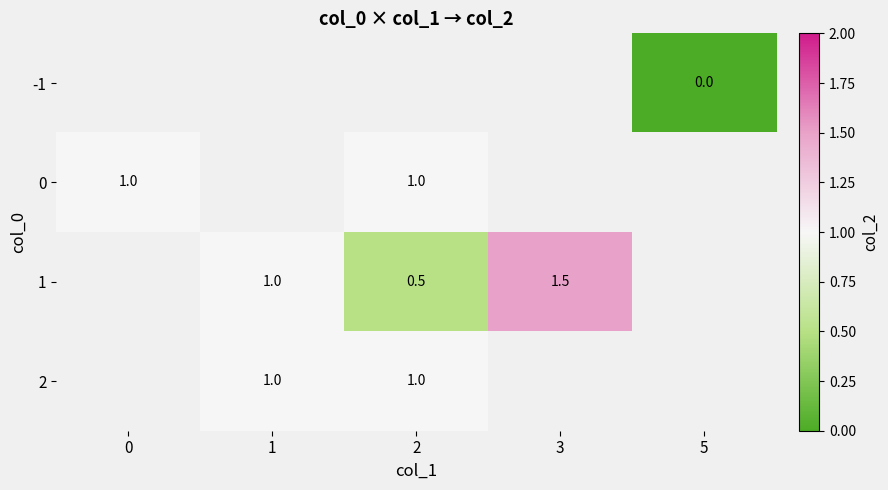

Which label corresponds to the largest value in the chart?

3